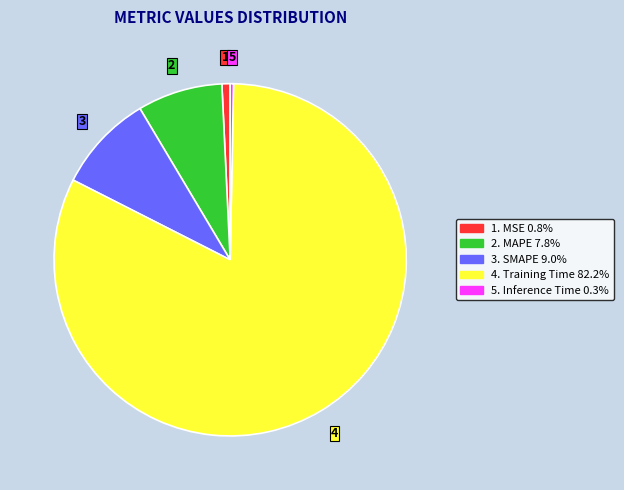

Is there a majority slice in this chart?

Yes